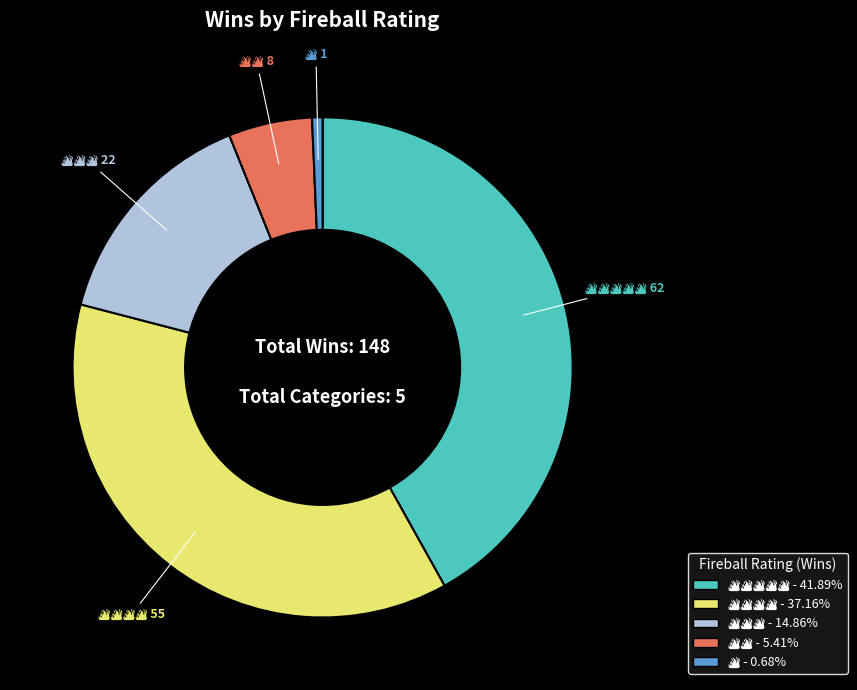

Is there a majority slice in this chart?

No